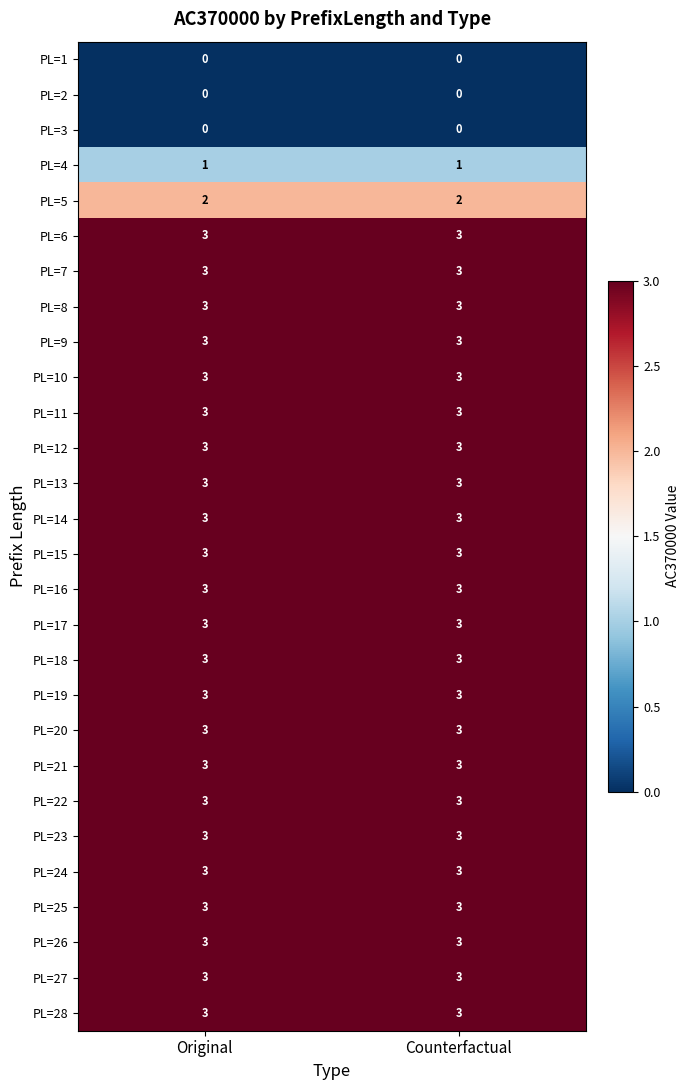

What is the approximate value of PL=6 at Counterfactual?

3